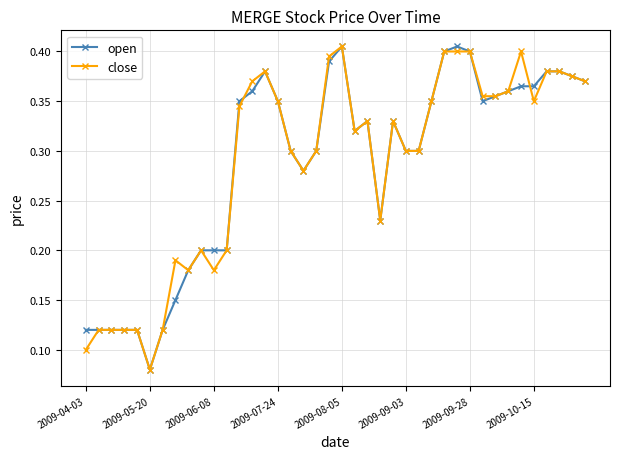

Does the chart display data point markers on the line(s)?

Yes